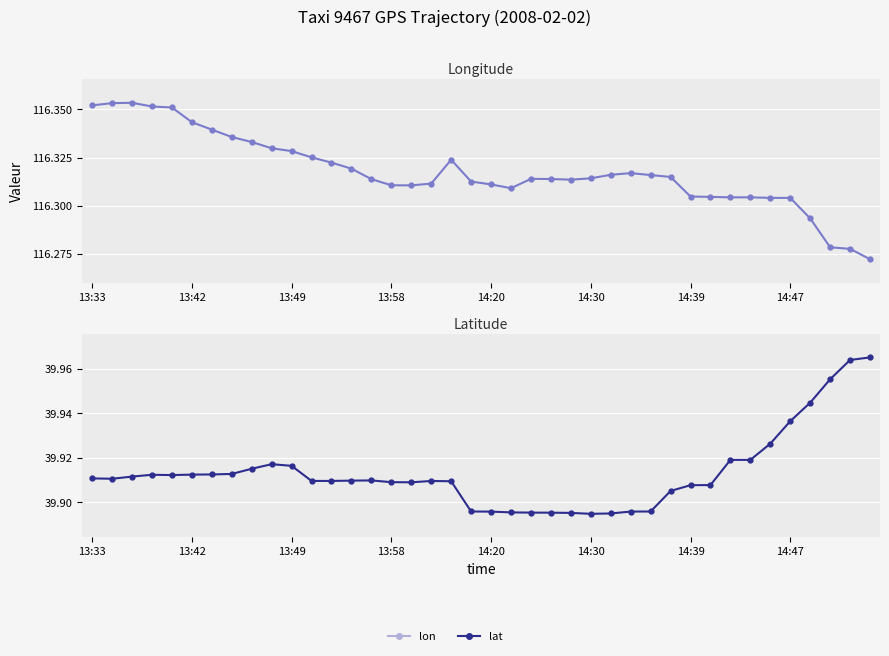

Is the value of lat at 28 greater than the value of lon at 14:39?

No